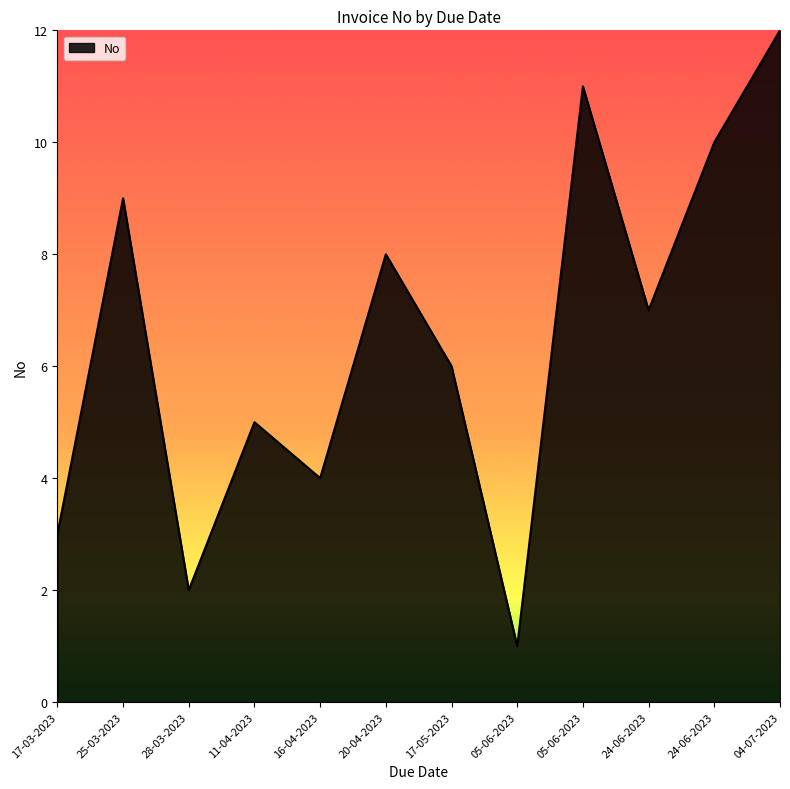

How many series are shown in this chart?

1